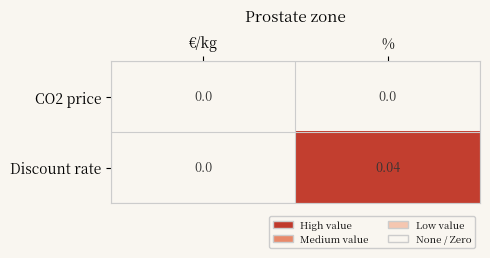

Which series has the largest total across all categories?

Discount rate